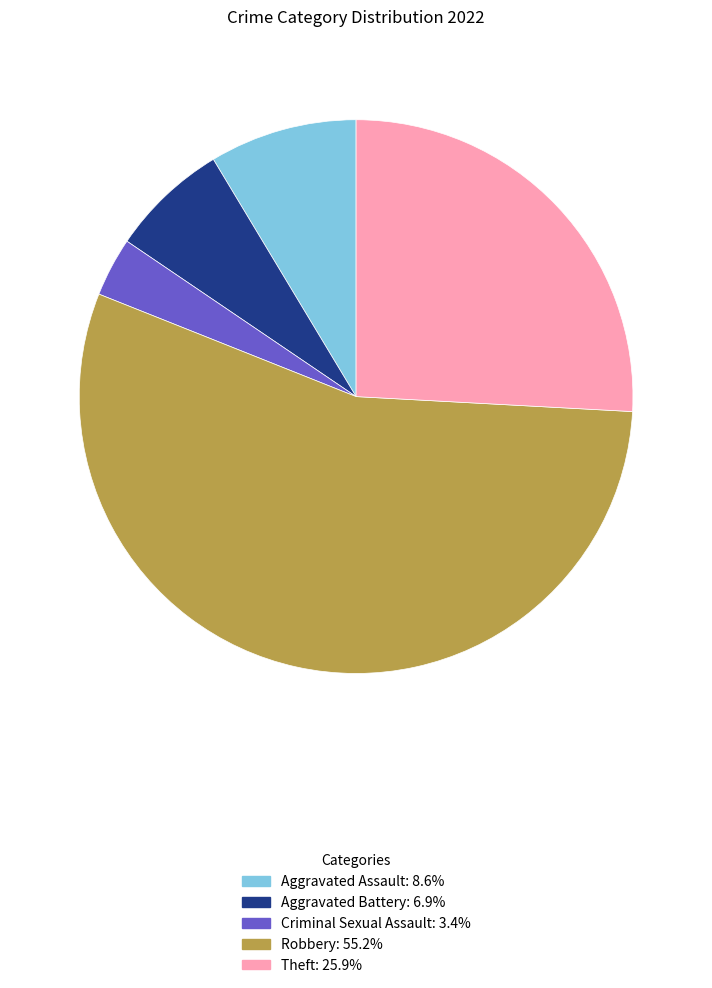

How many segments does this pie chart have?

5